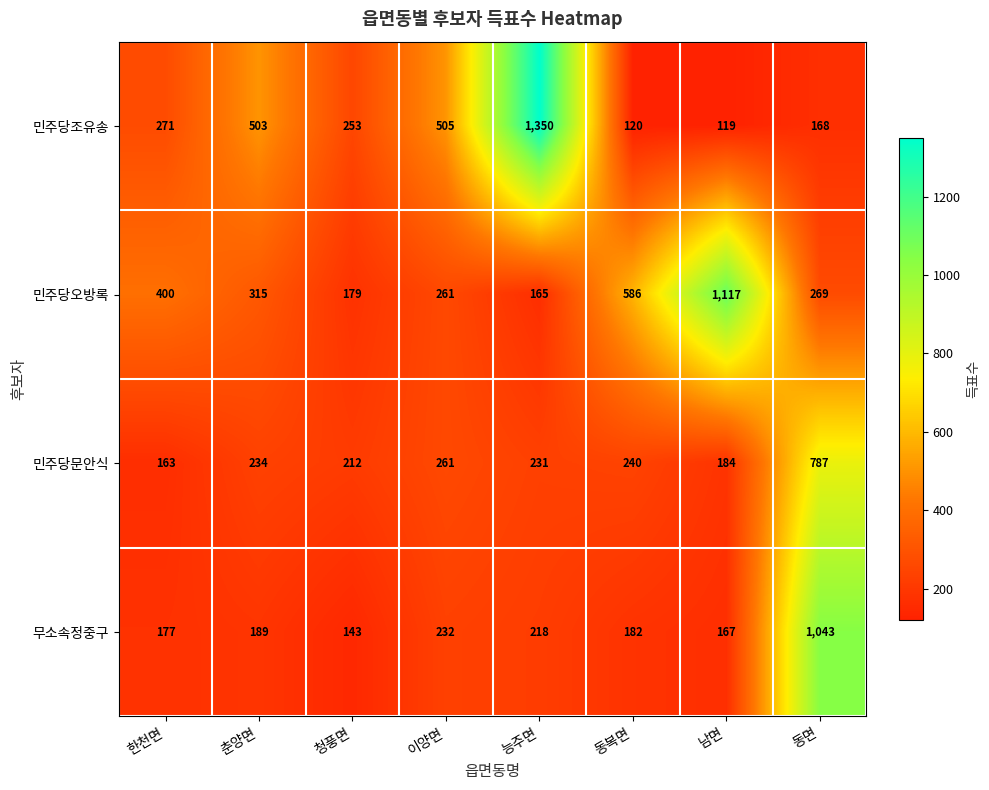

List the series in order of their peak value, highest first.

민주당조유송, 민주당오방록, 무소속정중구, 민주당문안식